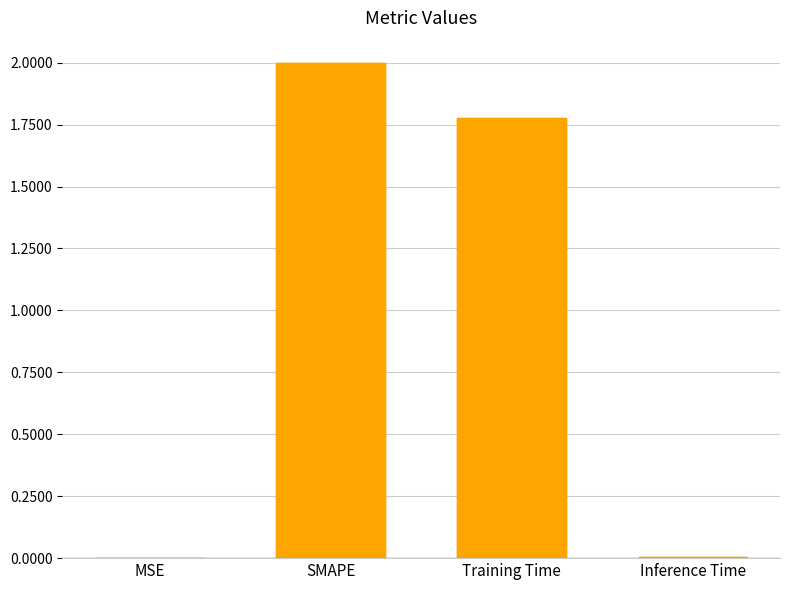

List the labels in order of value, largest first.

SMAPE, Training Time, Inference Time, MSE